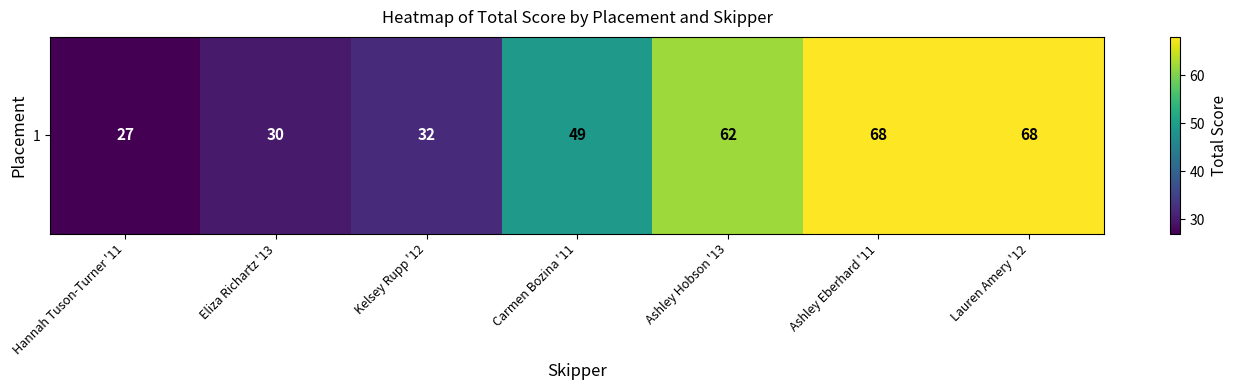

True or false: the data shows 30 at Eliza Richartz '13.

True